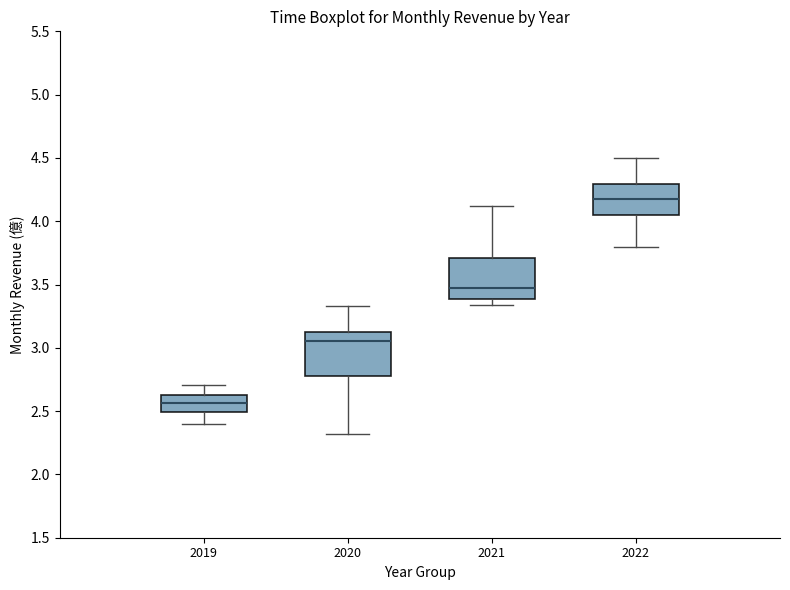

Reading left to right, read every box against the y-axis: the position of its median line, the range the box covers, and the ends of its whiskers. The values are not printed on the chart, so give them approximately, as read against the axis.

2019: median 2.55, box 2.50 to 2.65, whiskers 2.40 to 2.70
2020: median 3.05, box 2.80 to 3.10, whiskers 2.30 to 3.35
2021: median 3.50, box 3.40 to 3.70, whiskers 3.35 to 4.10
2022: median 4.20, box 4.05 to 4.30, whiskers 3.80 to 4.50